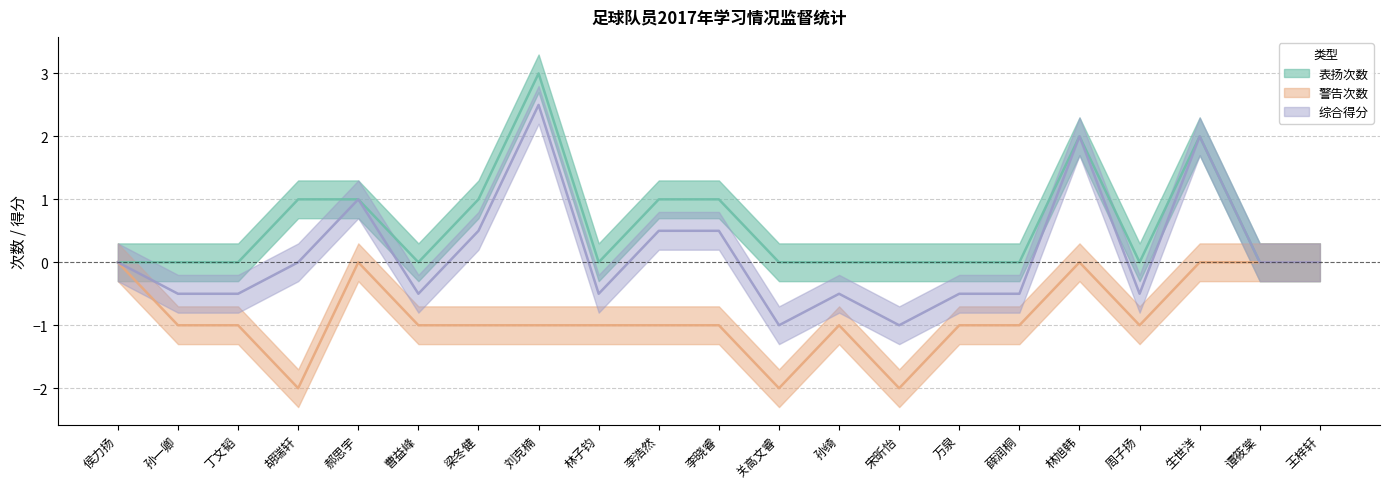

The 综合得分 series shows -1.6 at 关高文睿. True or false?

False